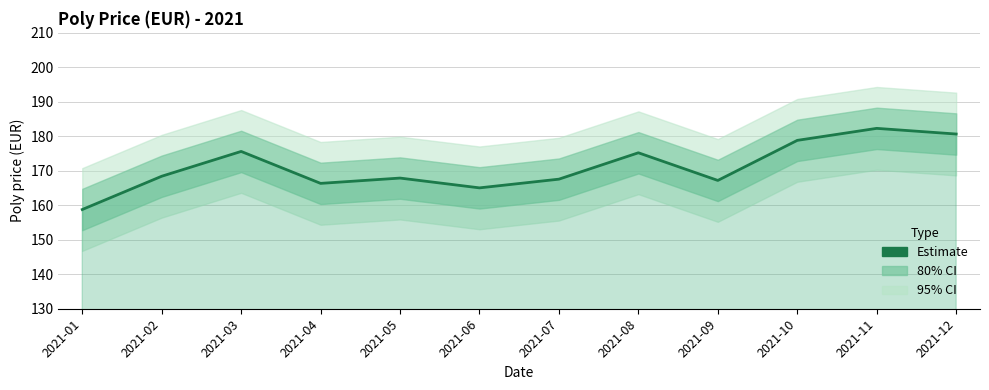

What is the change in value from 2021-04 to 2021-09?

+0.9